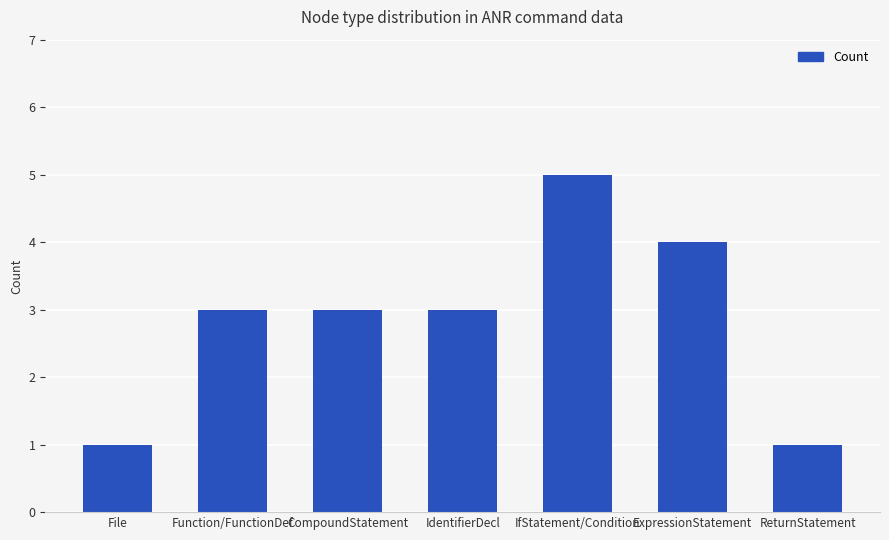

Which label corresponds to the largest value in the chart?

IfStatement/Condition